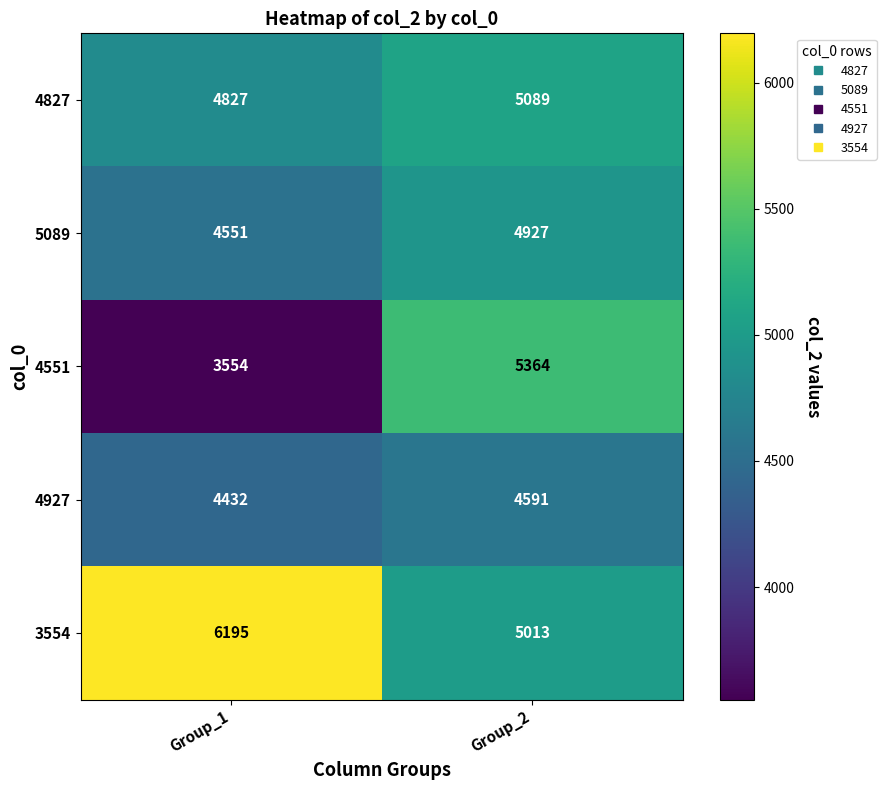

Count the number of categories in the chart.

2